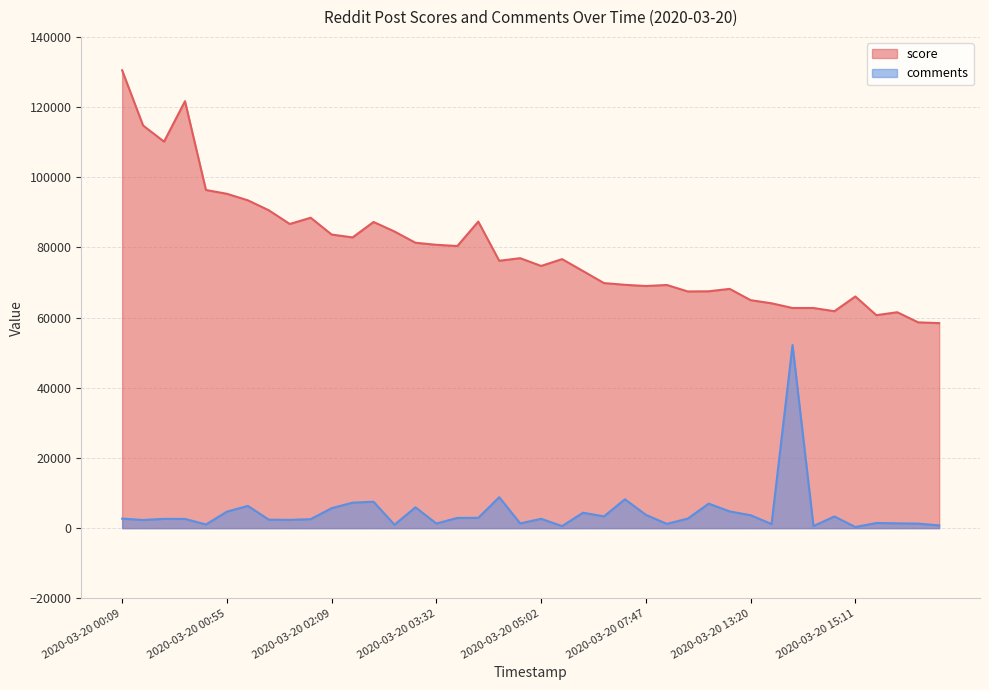

How many interior local valleys does the comments series have?

12